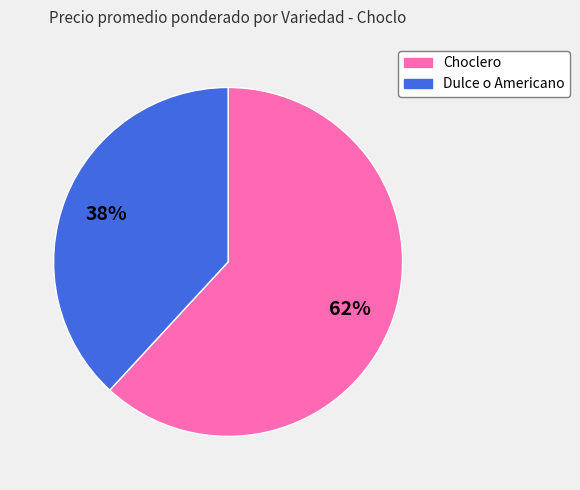

To the nearest percent, what is the combined percentage of Choclero and Dulce o Americano?

100%